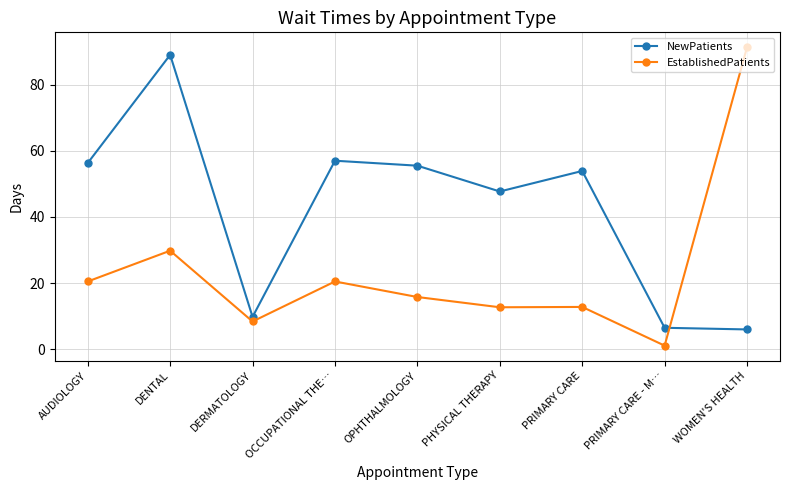

Where is the first local maximum for EstablishedPatients?

DENTAL